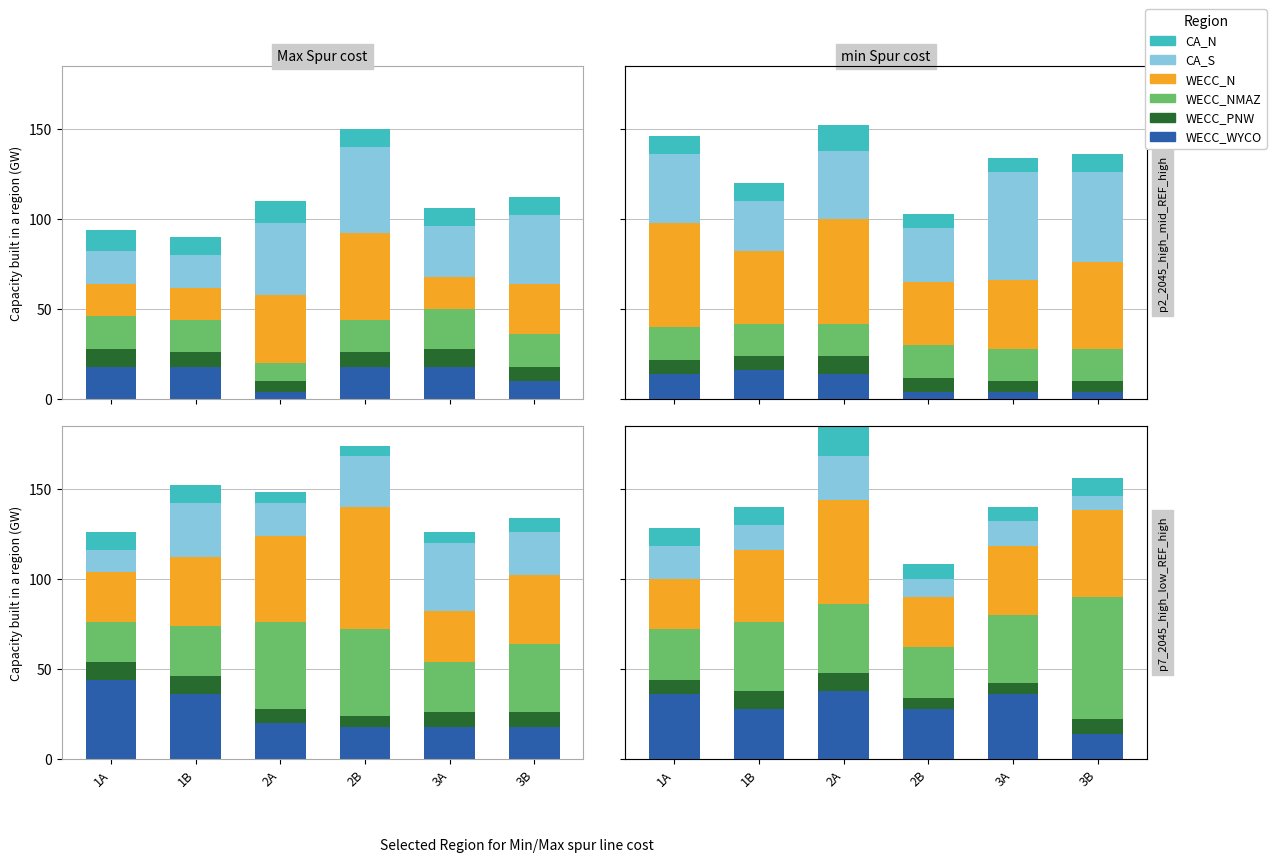

What is the difference between the maximum and minimum values in the WECC_NMAZ series?

40